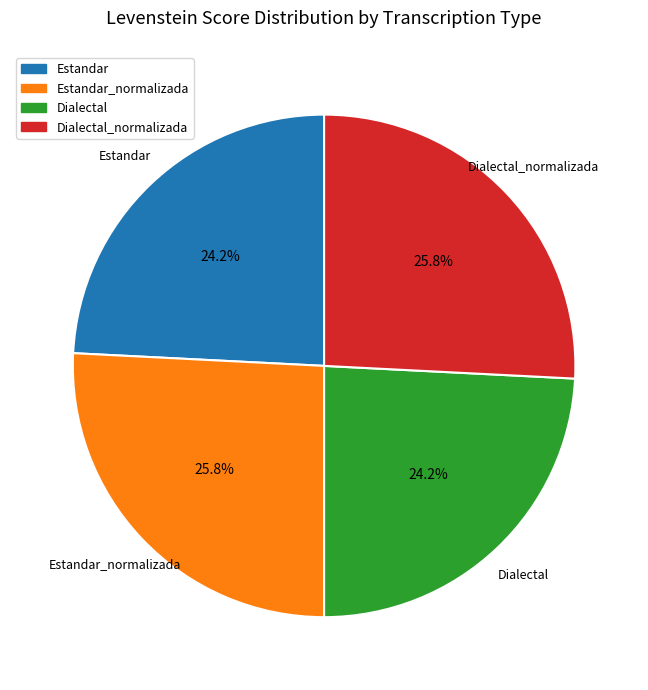

What is the ratio of the value at Dialectal to the value at Estandar?

1.0